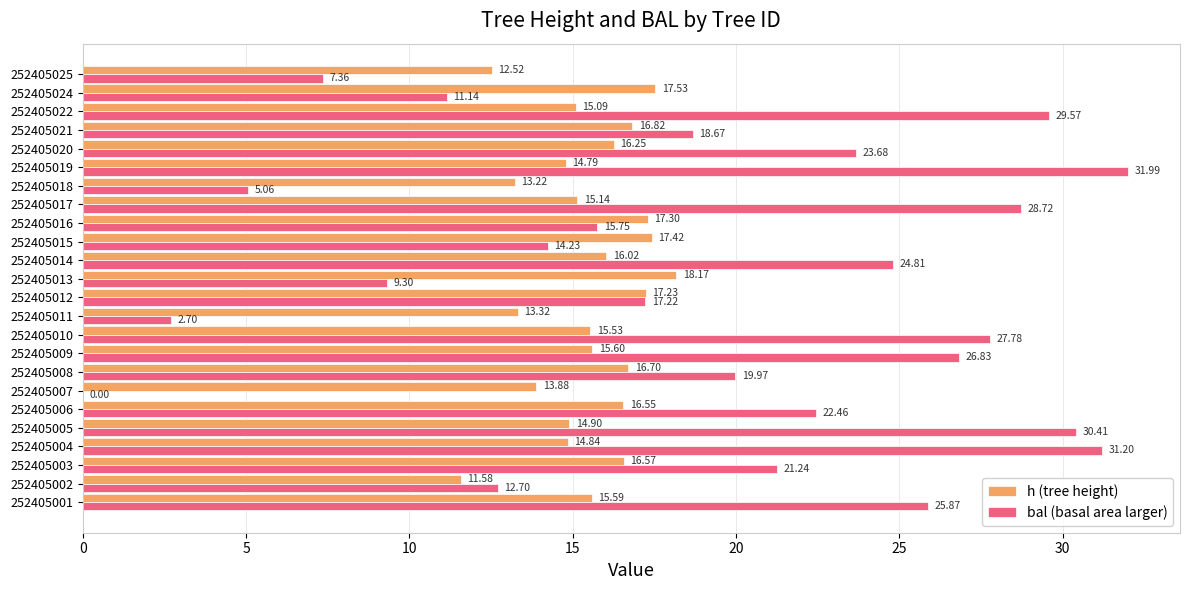

Which series changed the most between 252405016 and 252405024?

bal (basal area larger)